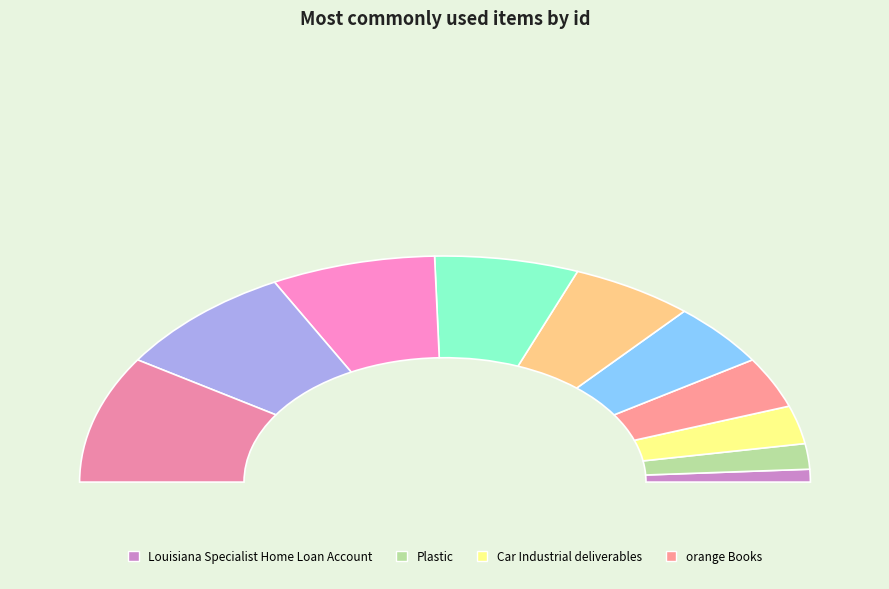

To the nearest percent, what is the average slice percentage?

10%